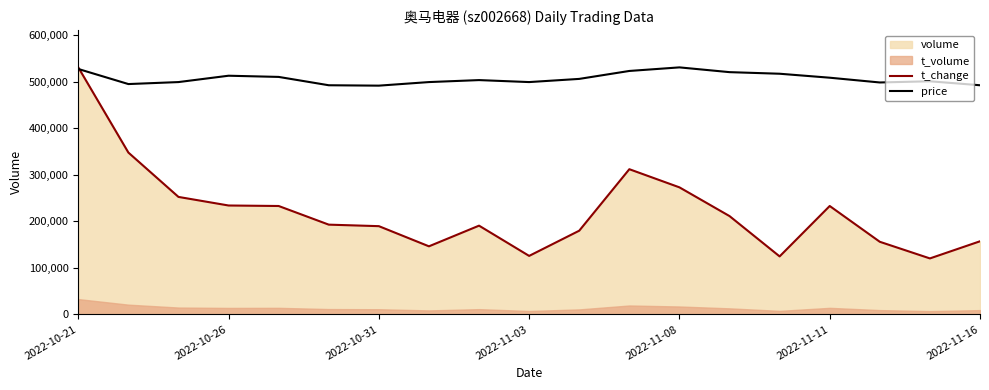

What is the lowest value of the t_change series?

120231.8